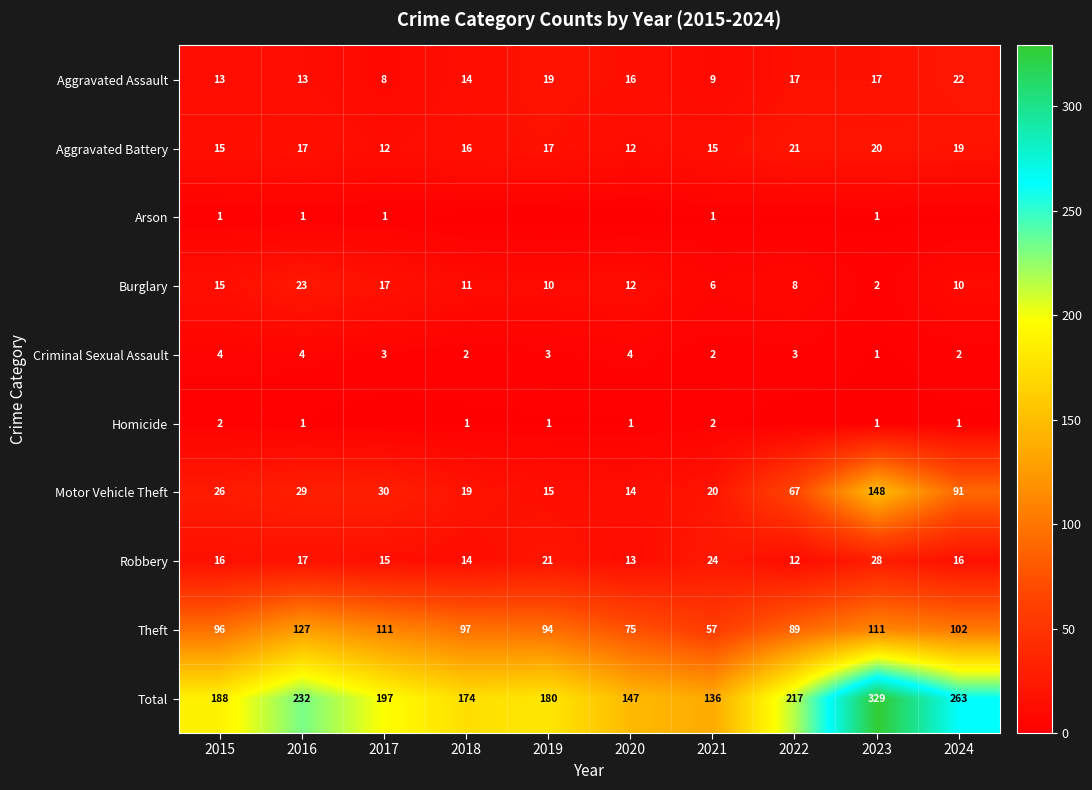

What is the difference between the highest and lowest values at 2015?

187